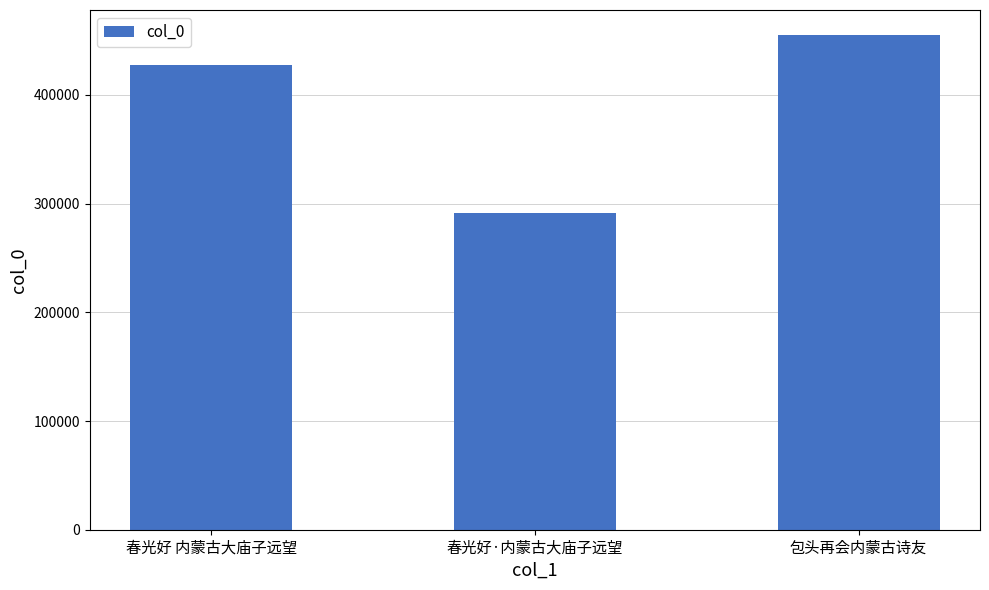

Which label corresponds to the largest value in the chart?

包头再会内蒙古诗友